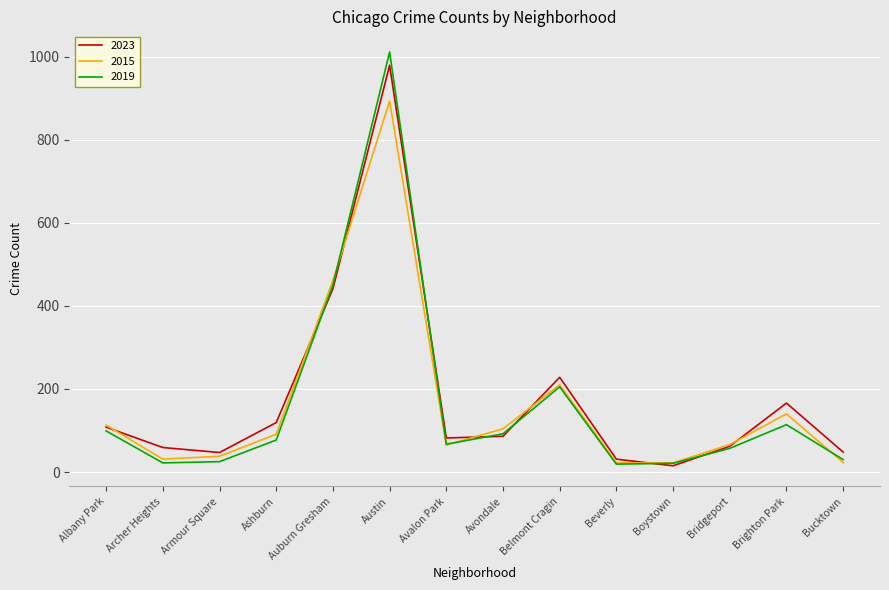

What position from the right is Avalon Park?

8